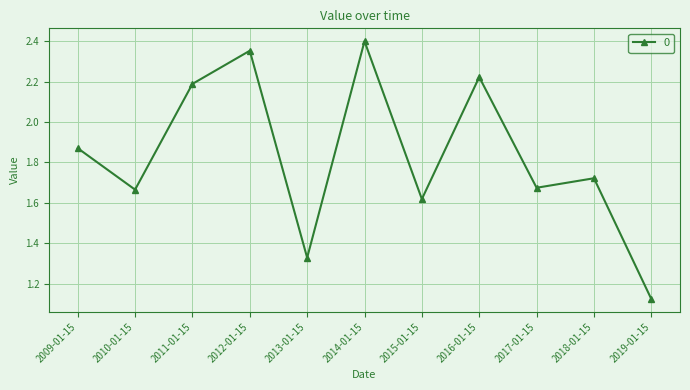

What is the label of the 11th point from the left?

2019-01-15